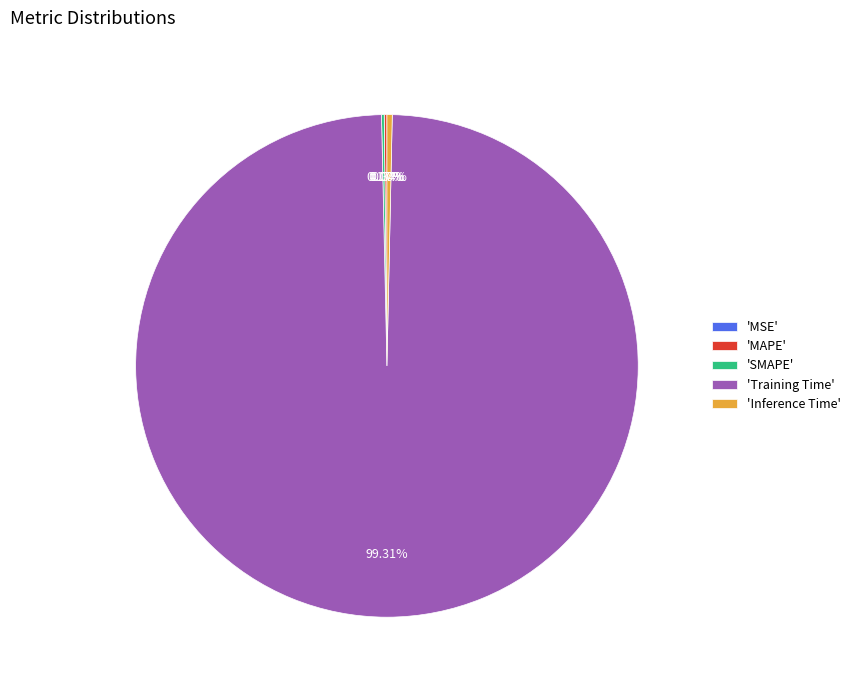

Which category has the biggest portion of the pie?

'Training Time'